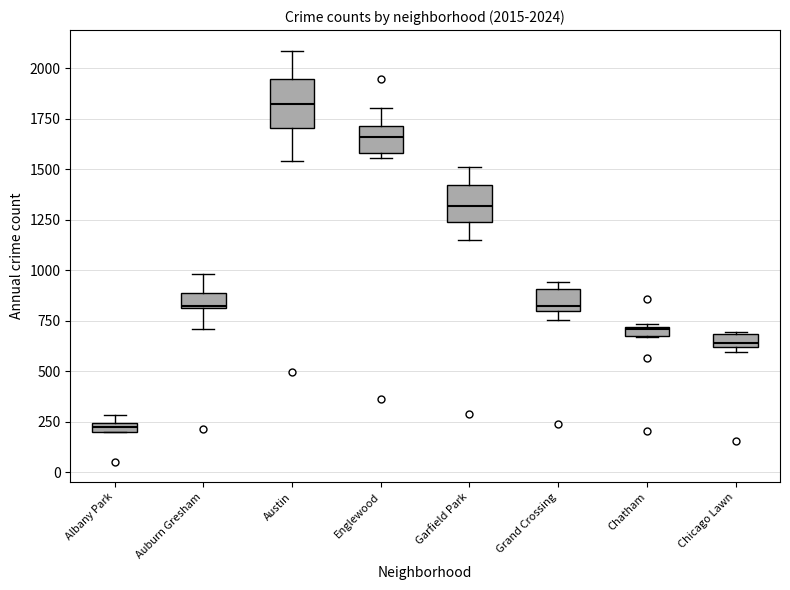

Which box has the lowest median line?

Albany Park